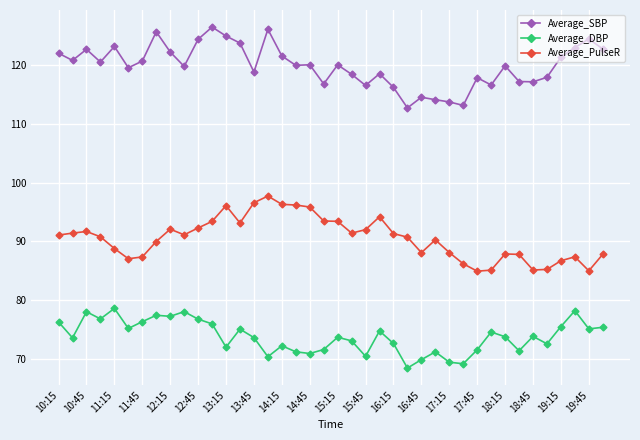

Does the chart display data point markers on the line(s)?

Yes